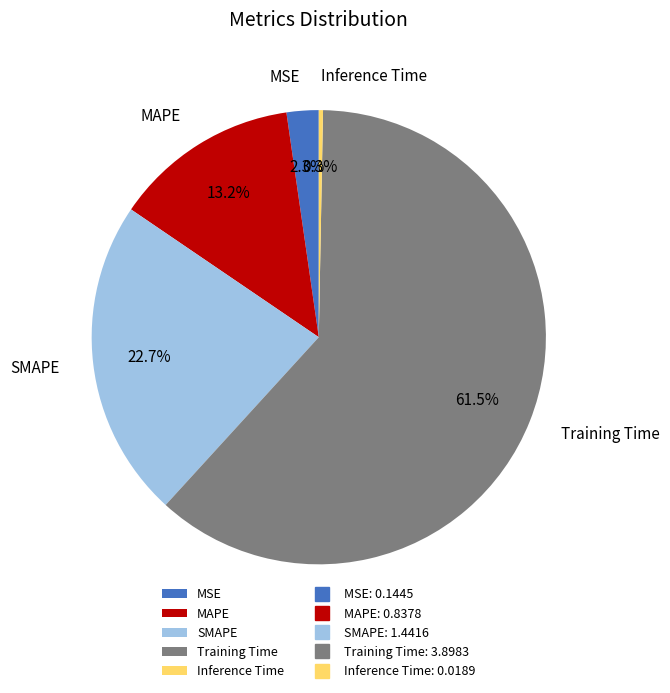

To the nearest percent, what percentage of the pie is SMAPE?

23%